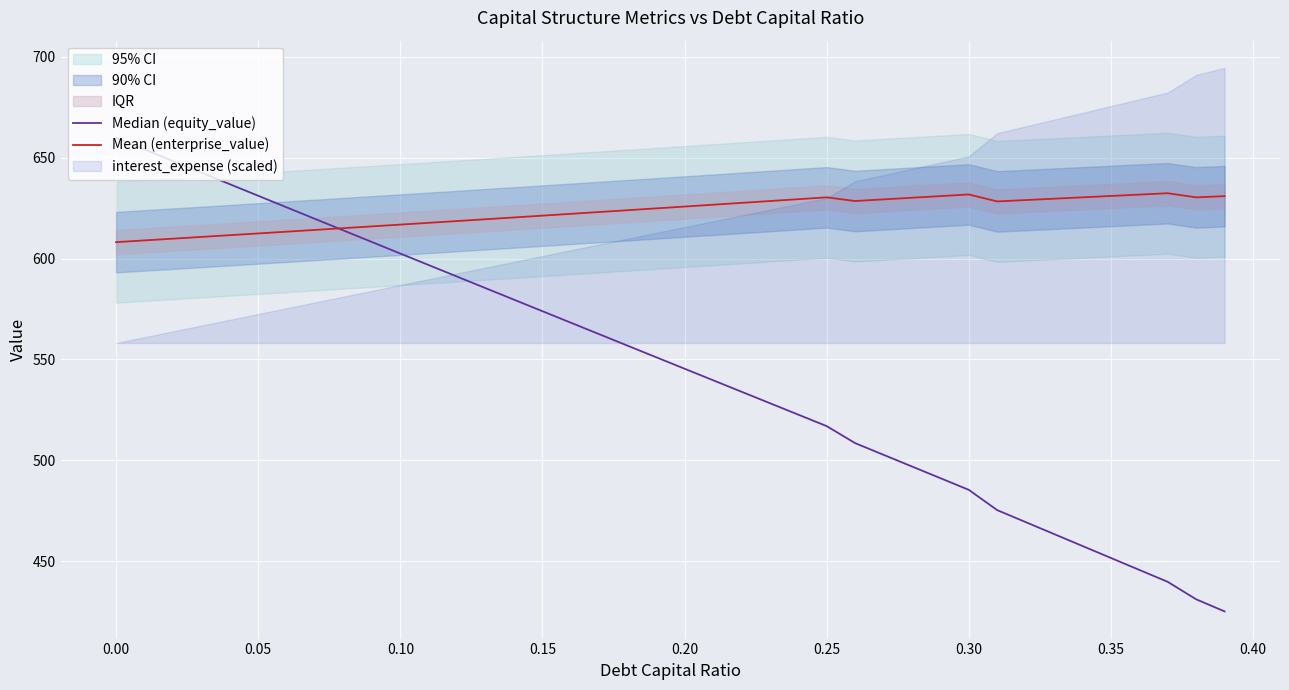

List the series in order of their overall mean, lowest first.

Median (equity_value), Mean (enterprise_value)